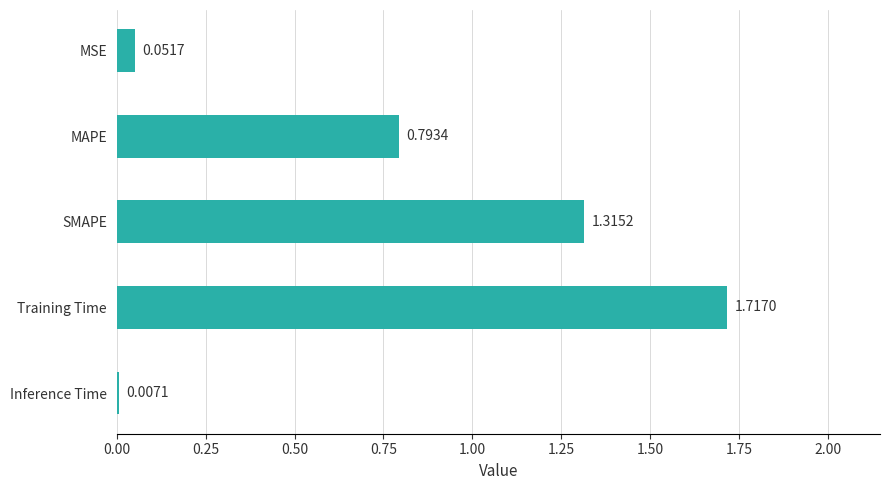

What is the sum of all values?

3.9